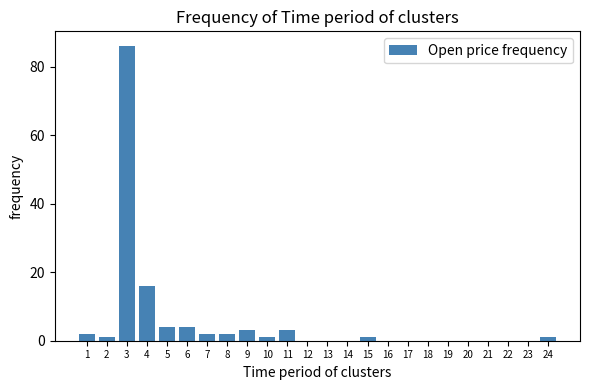

Reading left to right, list all the values displayed in this chart.

1=2	2=1	3=86	4=16	5=4	6=4	7=2	8=2	9=3	10=1	11=3	12=0	13=0	14=0	15=1	16=0	17=0	18=0	19=0	20=0	21=0	22=0	23=0	24=1